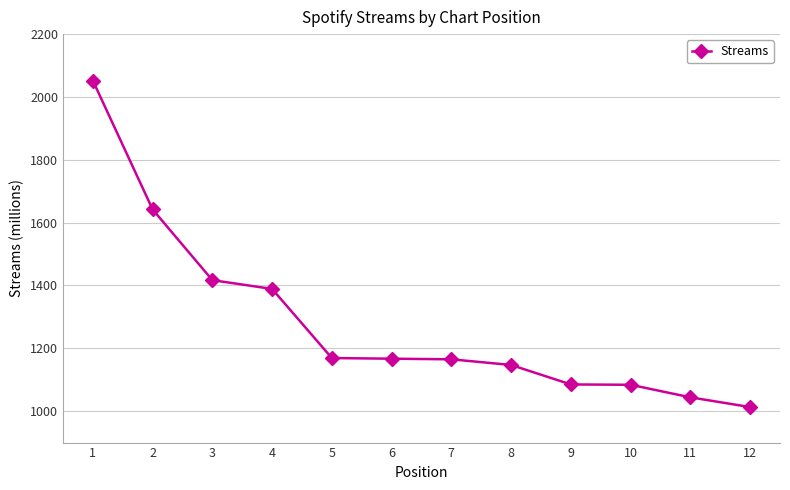

What is the difference between the second highest and second lowest values?

598